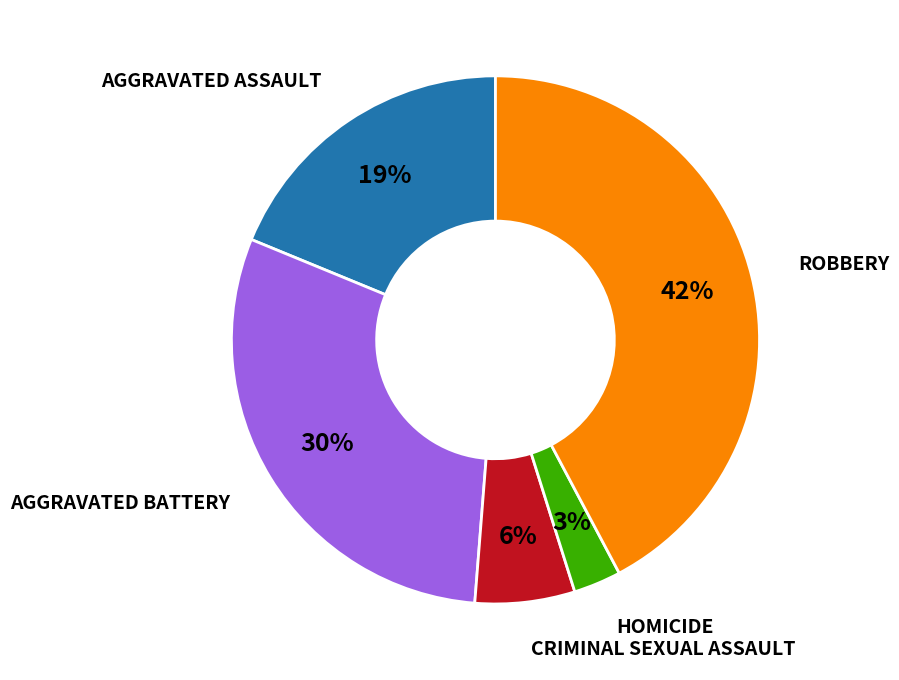

To the nearest percent, what is the average slice percentage?

20%